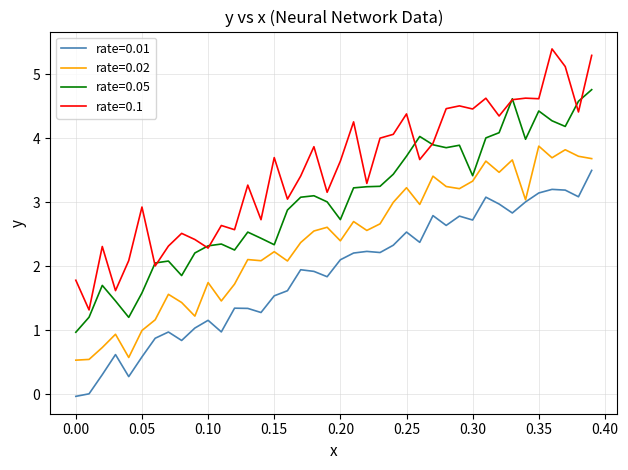

True or false: rate=0.01 and rate=0.05 cross at least once.

False